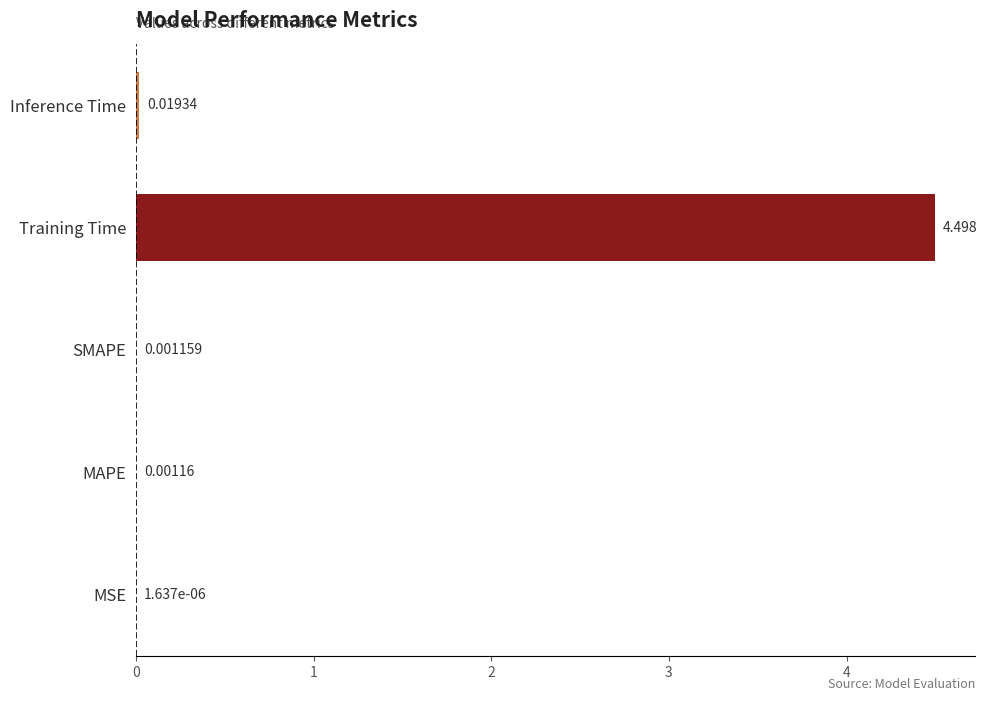

Which has a higher value, MAPE or SMAPE?

MAPE